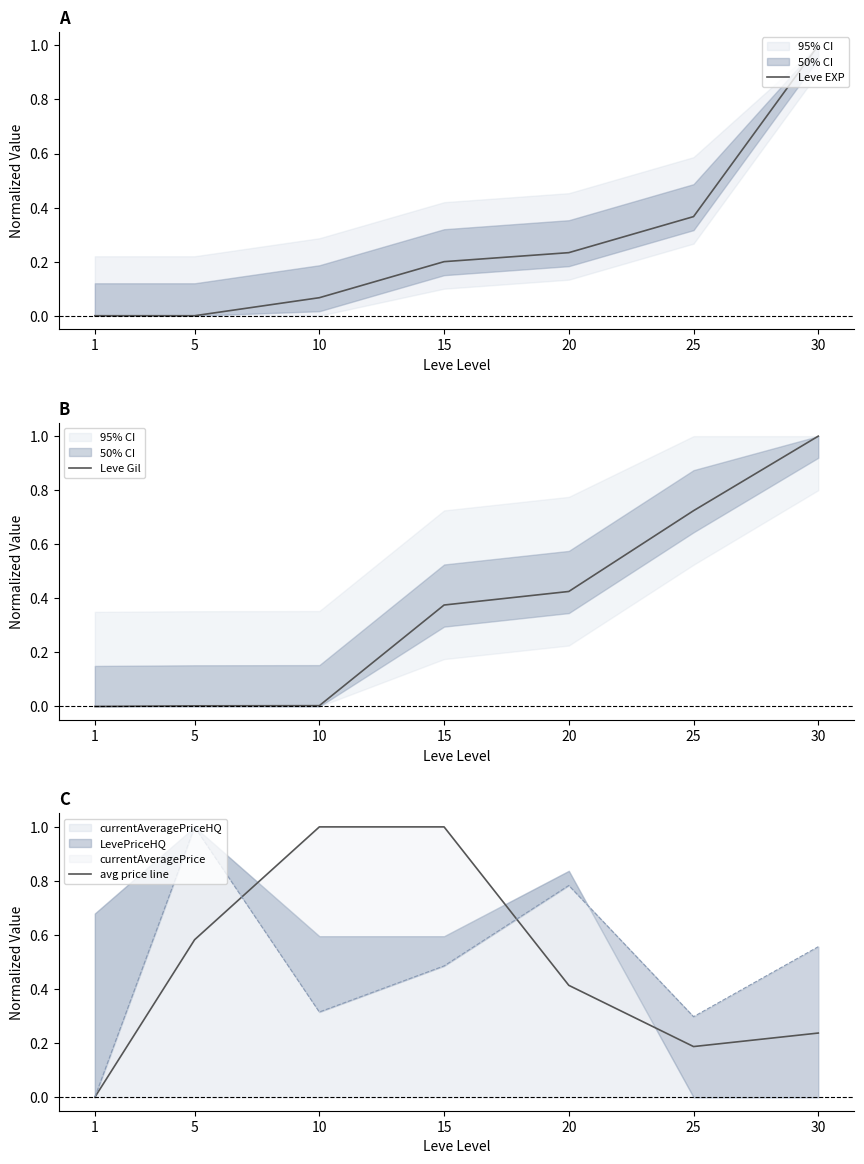

How many lines are shown in the chart?

3